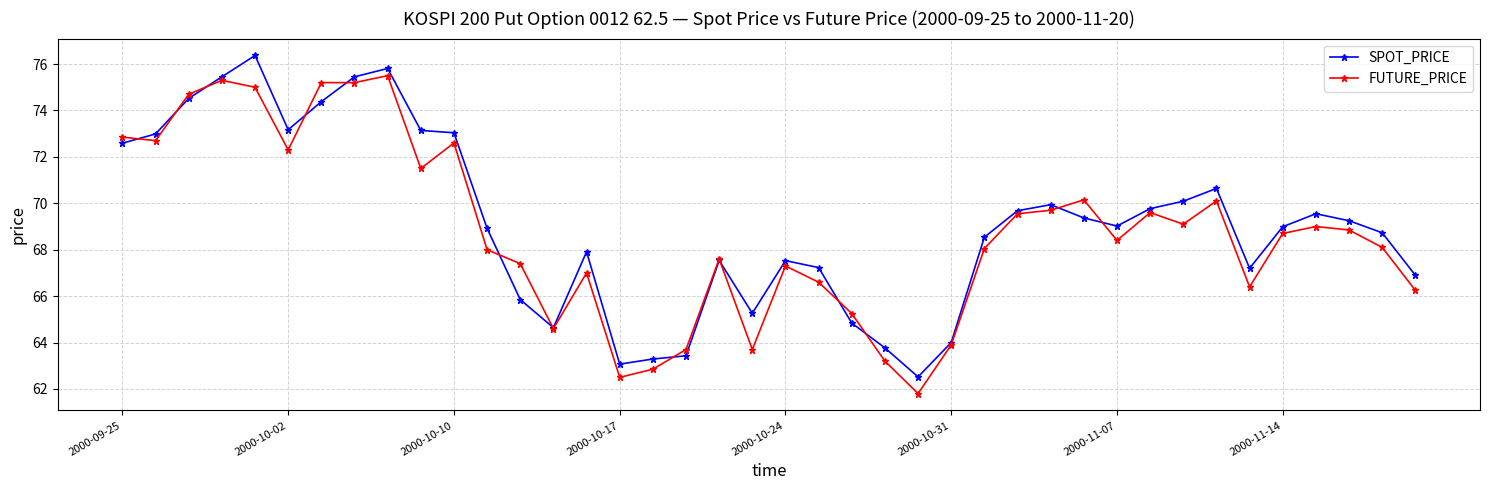

What is the maximum value shown in the chart?

76.4